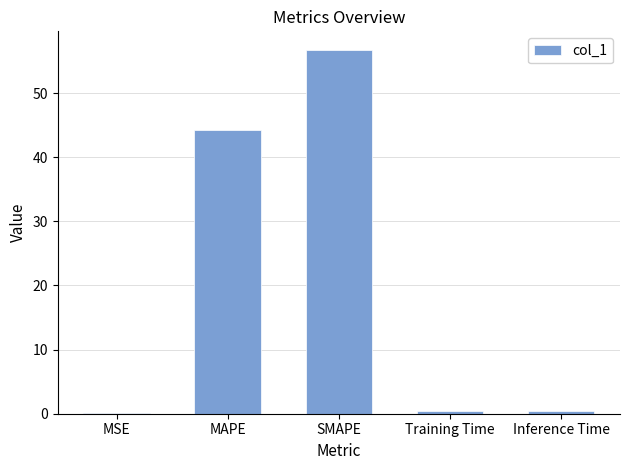

What is the greatest value displayed?

56.8